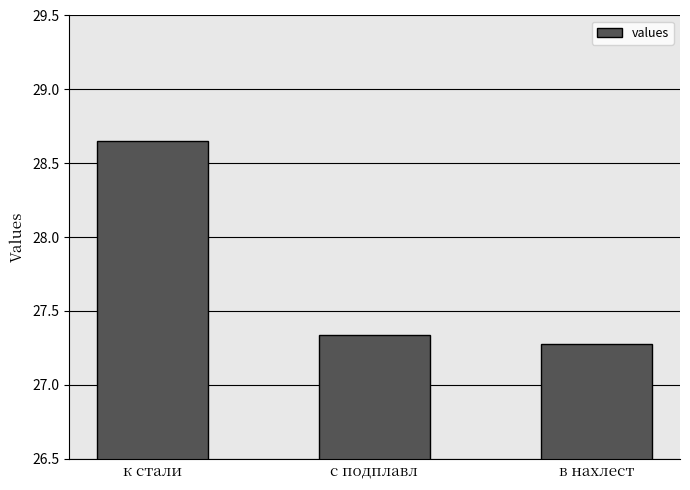

Which has a higher value, в нахлест or к стали?

к стали